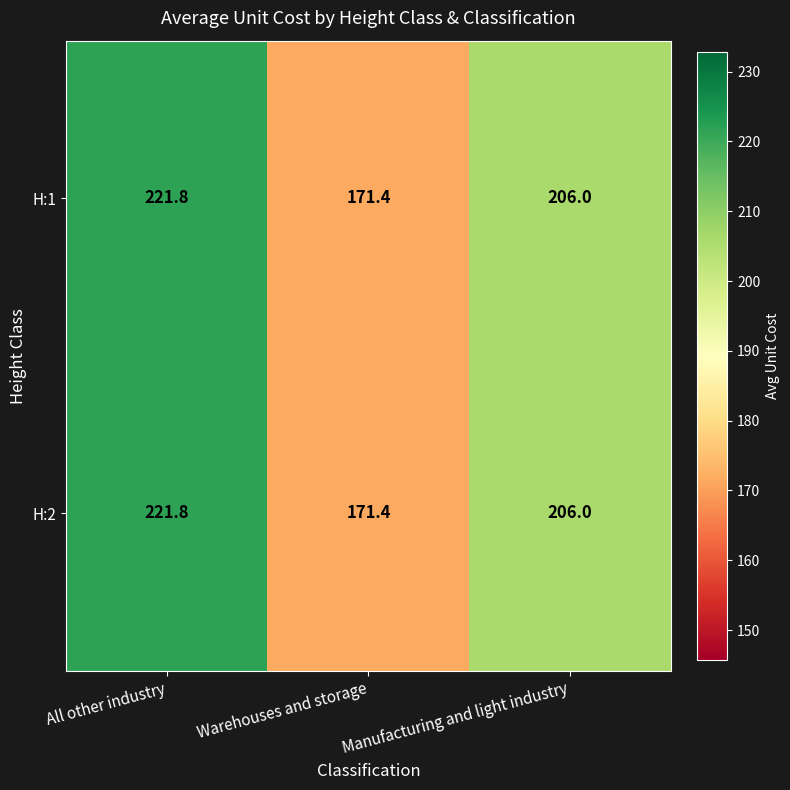

The H:1 series shows 206.0 at Manufacturing and light industry. True or false?

True